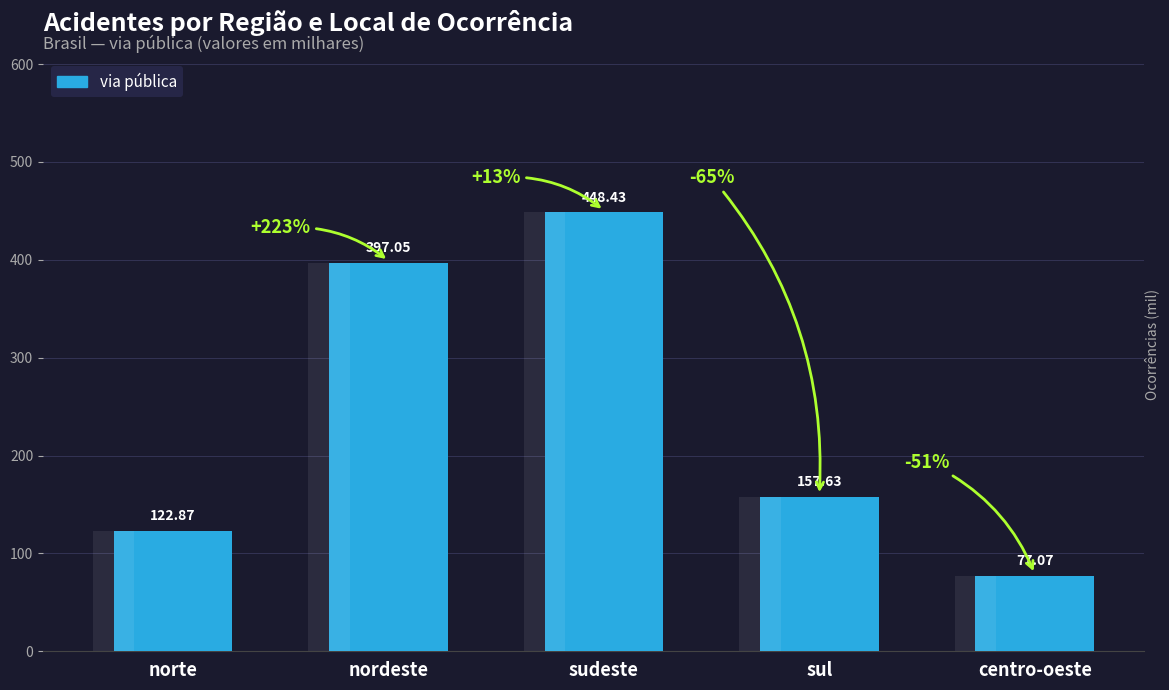

Reading left to right, transcribe all the data shown in this chart.

122.9	397.1	448.4	157.6	77.1